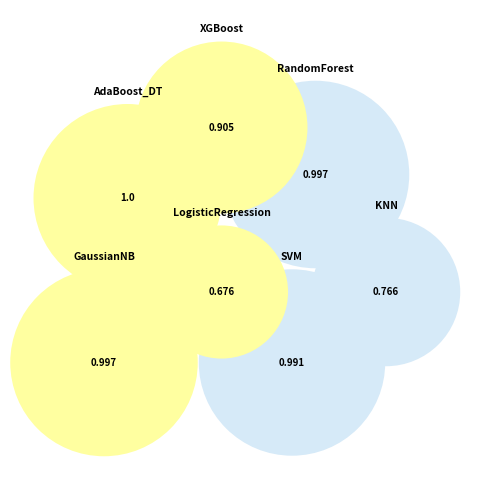

How many slices are in this pie chart?

7